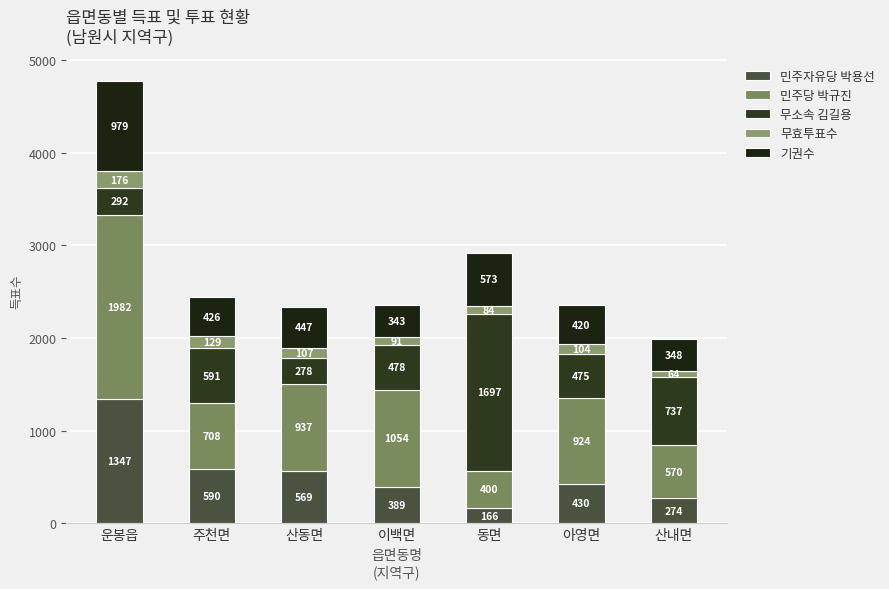

What is the difference between the 무효투표수 values at 아영면 and 이백면?

13